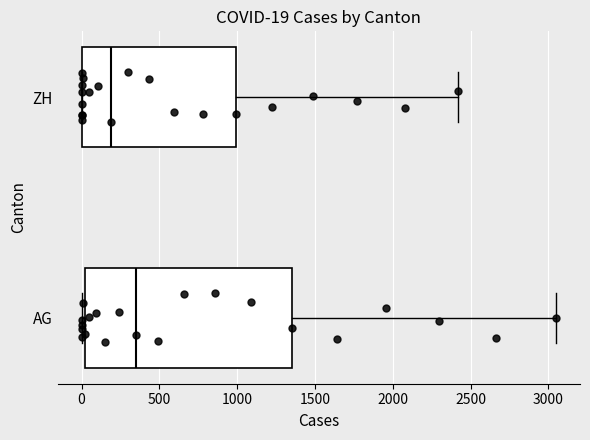

Which box is the widest, from its left edge to its right edge?

AG